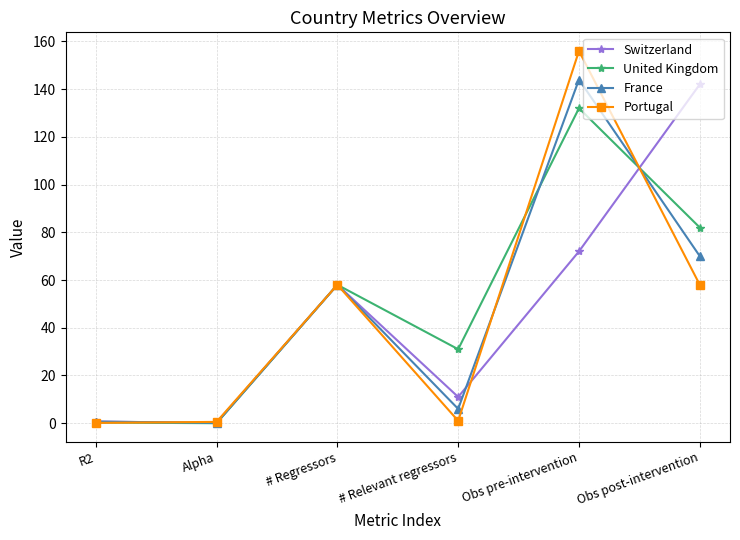

After their last crossing, which series has the higher values: France or Switzerland?

Switzerland